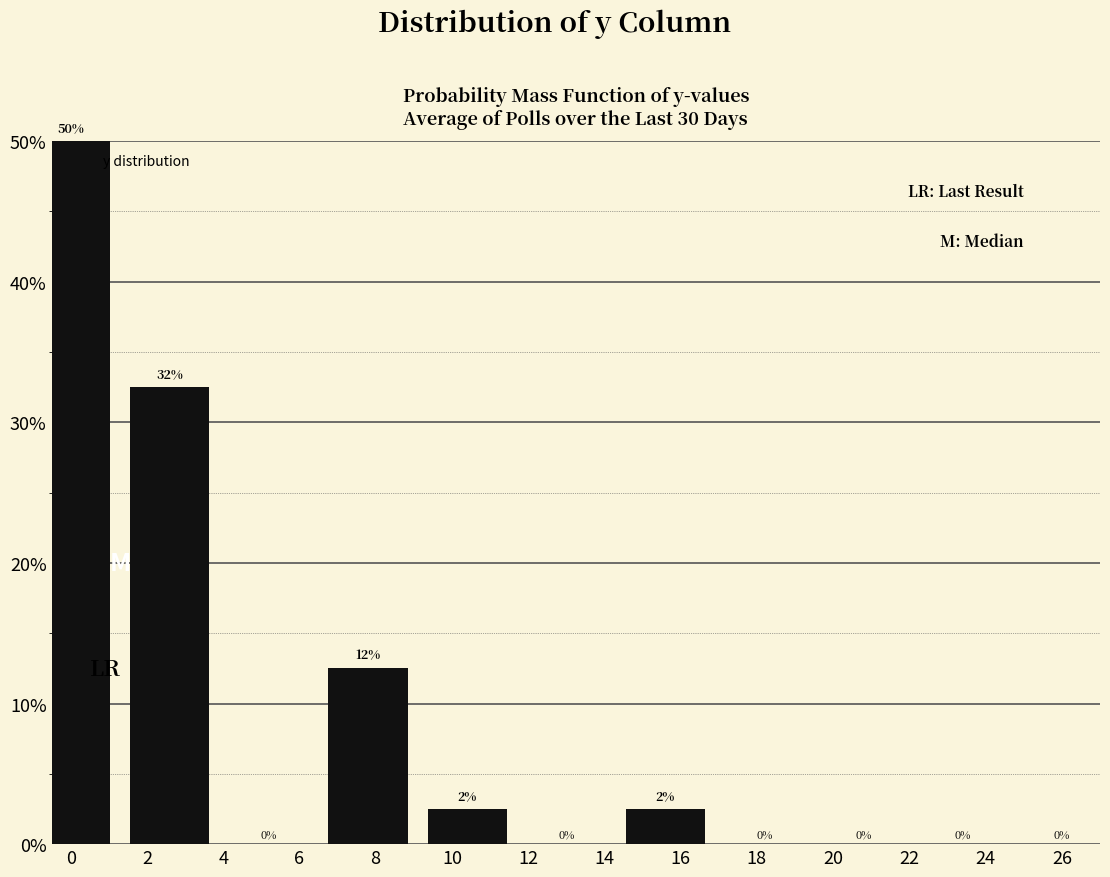

What is the greatest value displayed?

50.0